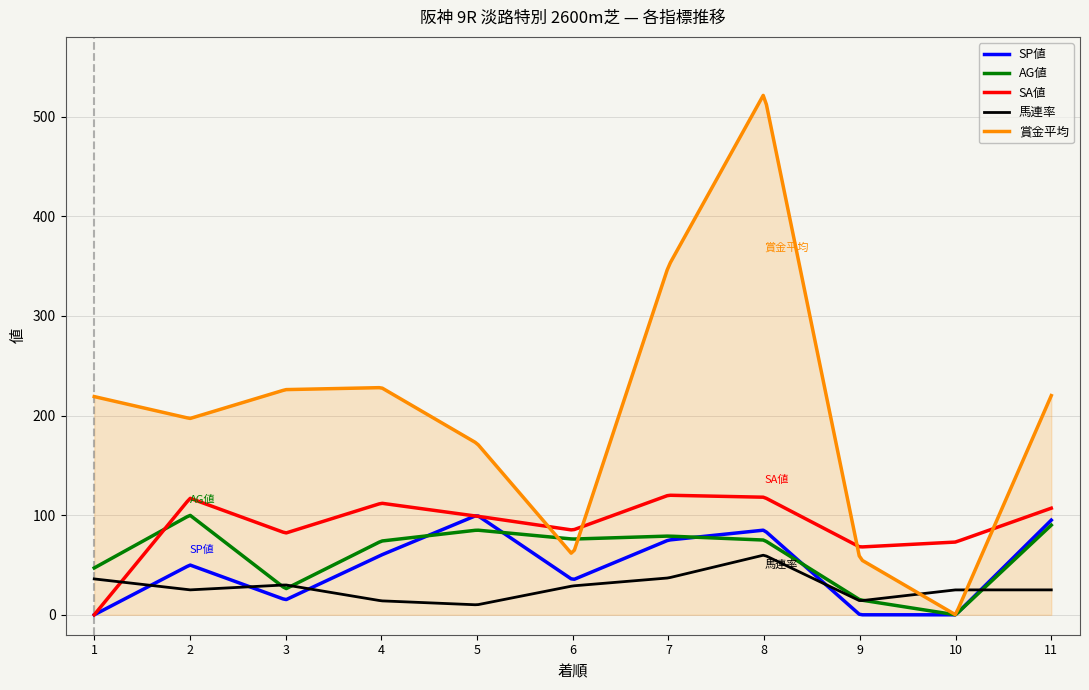

Which series has the largest range (max minus min)?

賞金平均